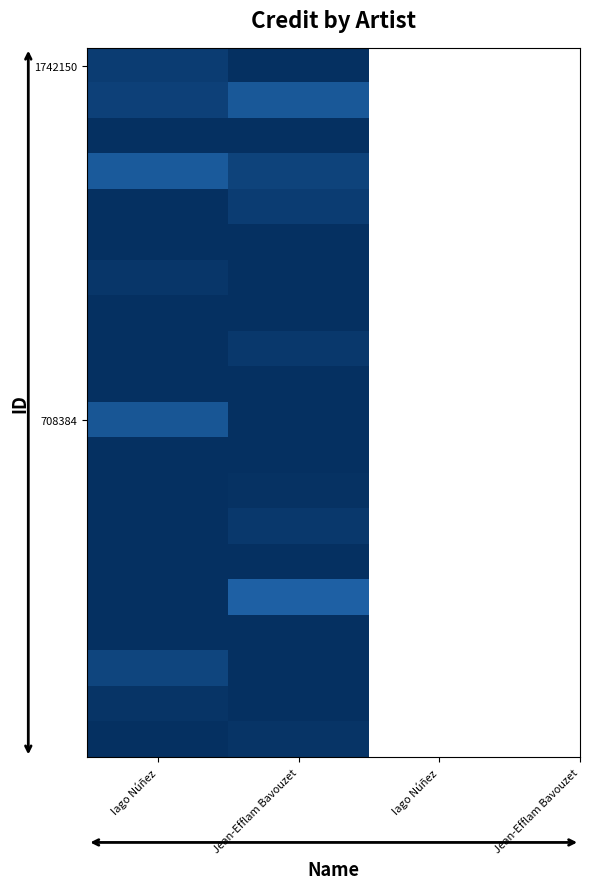

What is the spread (max minus min) of values at Iago Núñez?

0.1